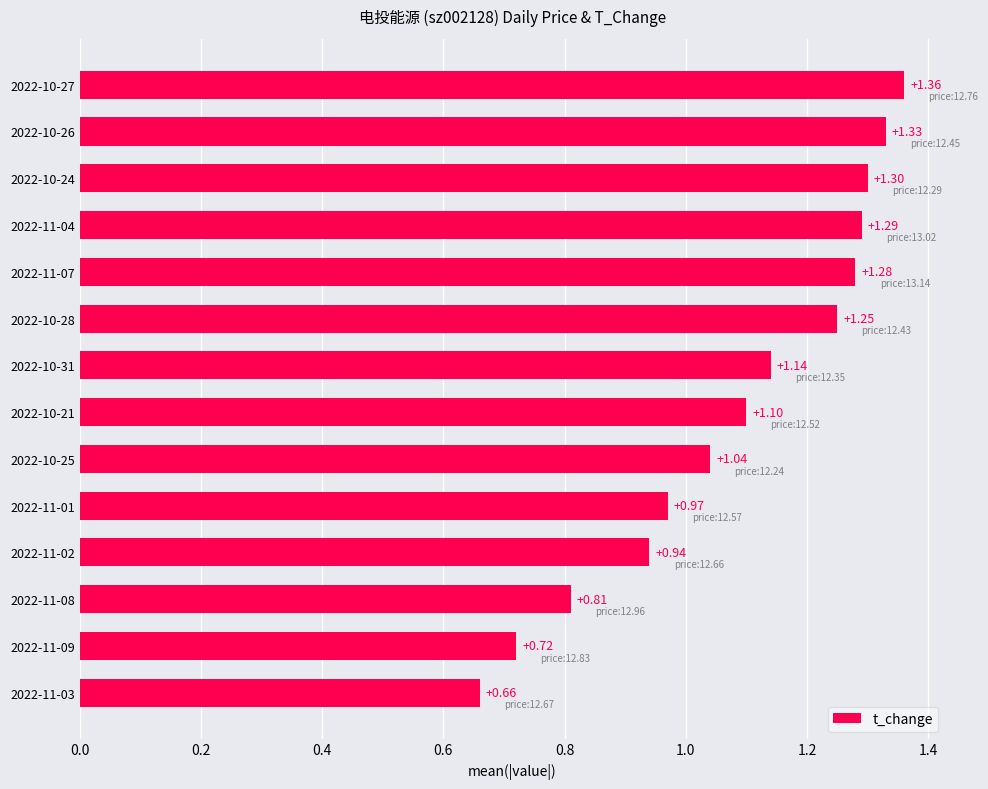

What is the average value?

1.1